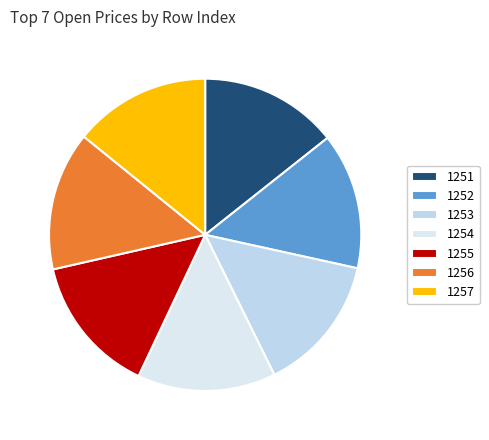

How many segments does this pie chart have?

7